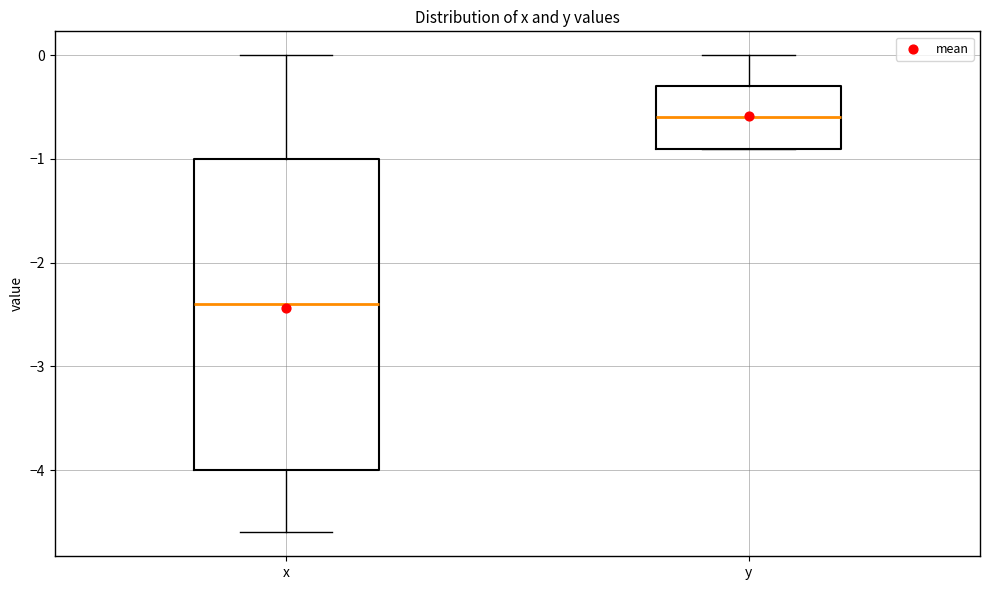

Reading left to right, transcribe this box plot: for each box, give where its median line is, the range the box spans, and where its two whiskers end, as read against the y-axis. The values are not printed on the chart, so give them approximately, as read against the axis.

x: median -2.4, box -4.0 to -1.0, whiskers -4.6 to 0.0
y: median -0.6, box -0.9 to -0.3, whiskers -0.9 to 0.0